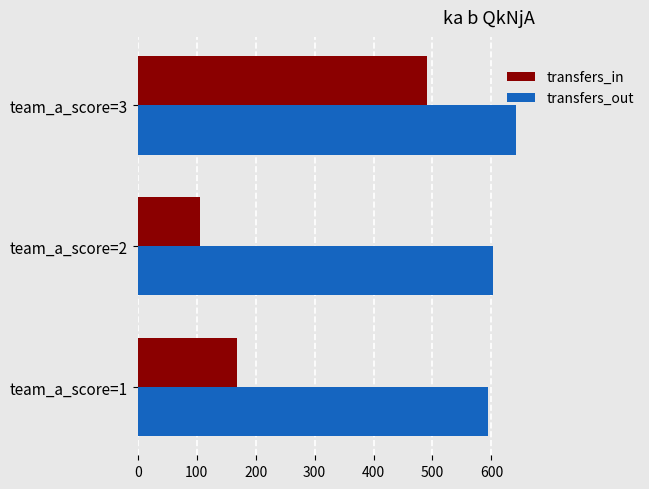

What is the average value of the transfers_in series?

254